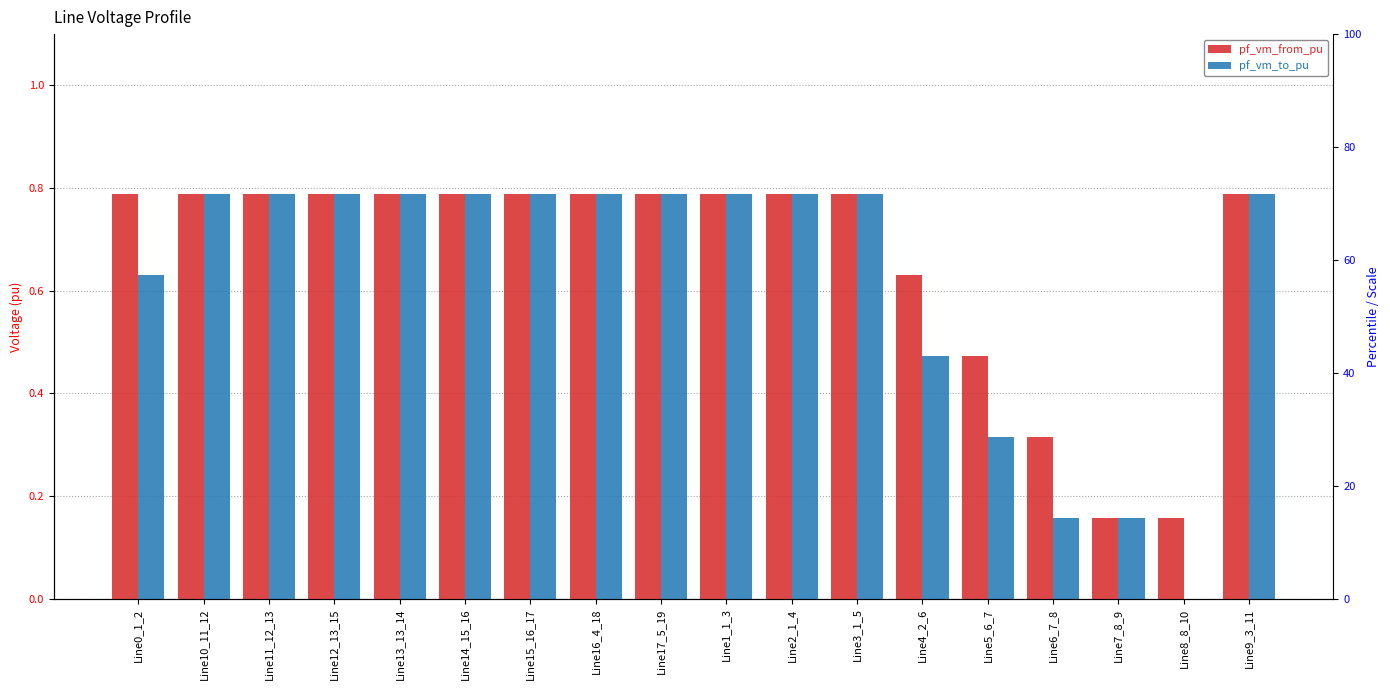

Which has a higher value, Line0_1_2 or Line6_7_8?

Line0_1_2